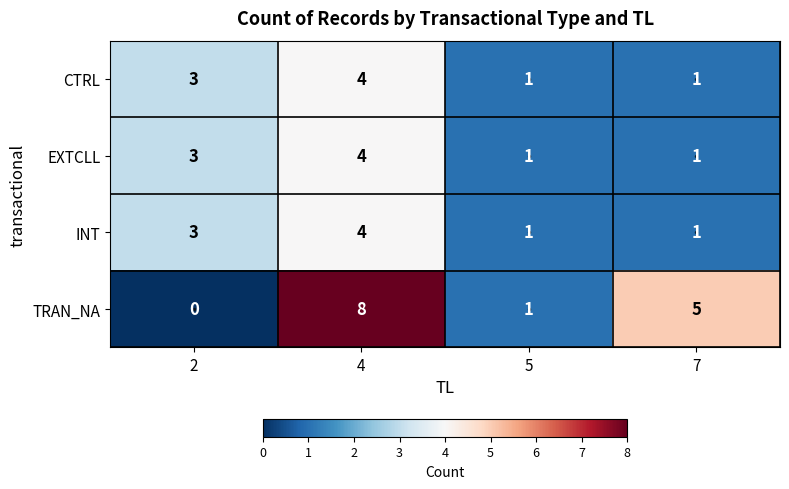

How many distinct data groups are displayed?

4